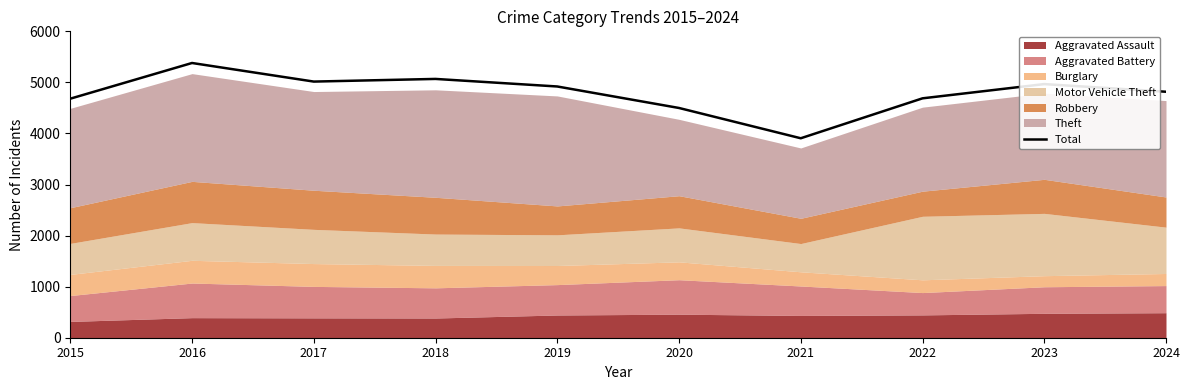

What is the average value?

4794